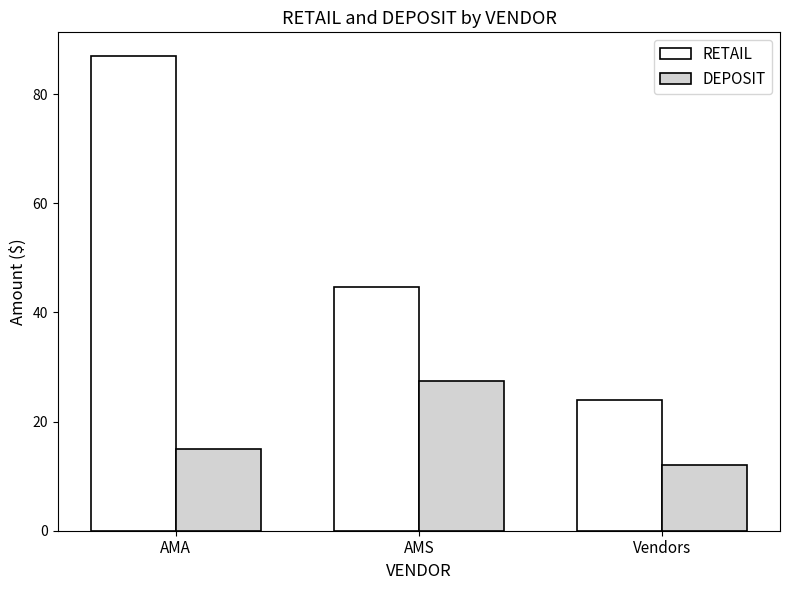

What are all the series names shown in the legend?

RETAIL, DEPOSIT